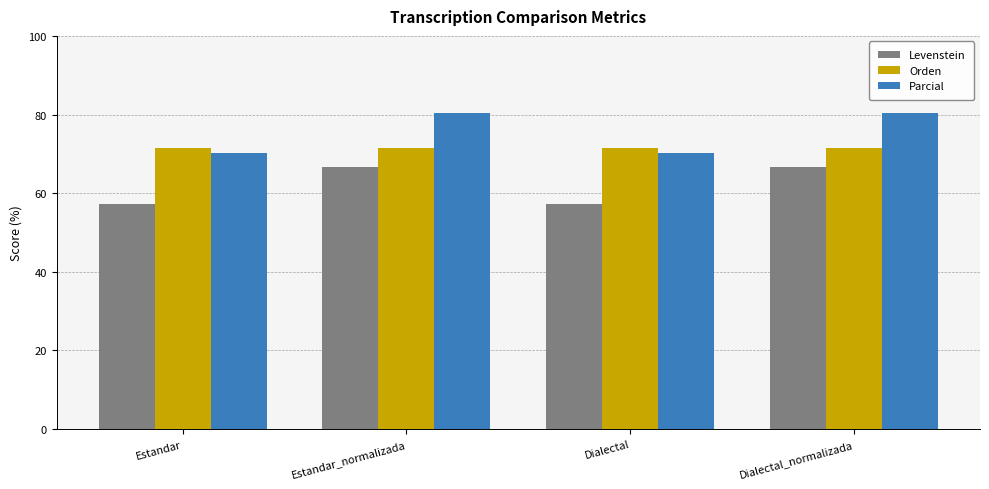

The Orden series shows 114.9 at Dialectal_normalizada. True or false?

False